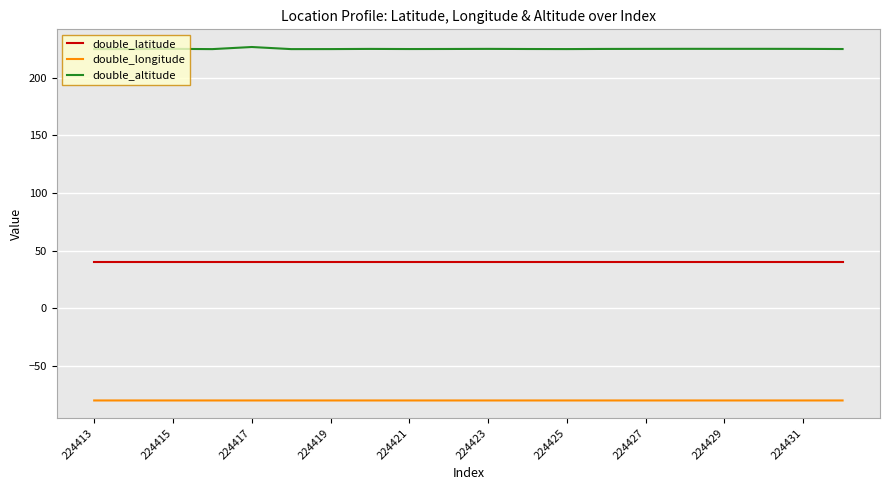

Which series has the widest spread of values?

double_altitude